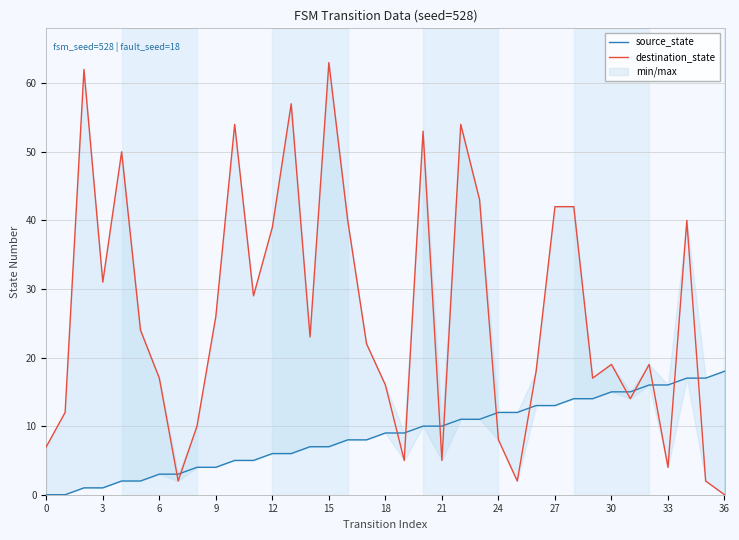

What is the maximum value shown in the chart?

63